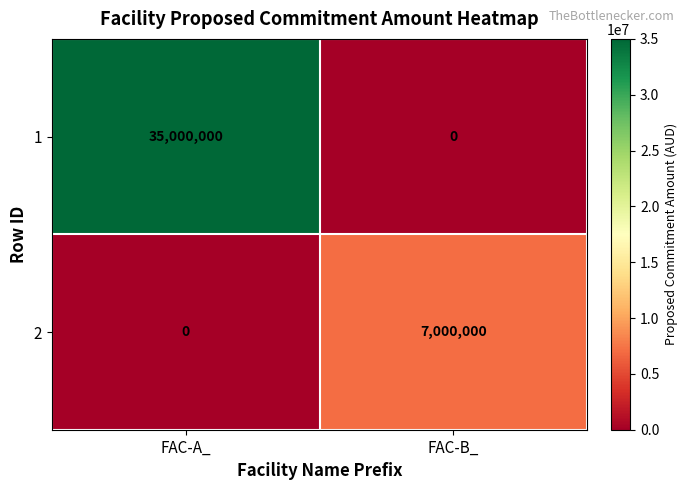

At how many categories does at least one series exceed 4557919?

2